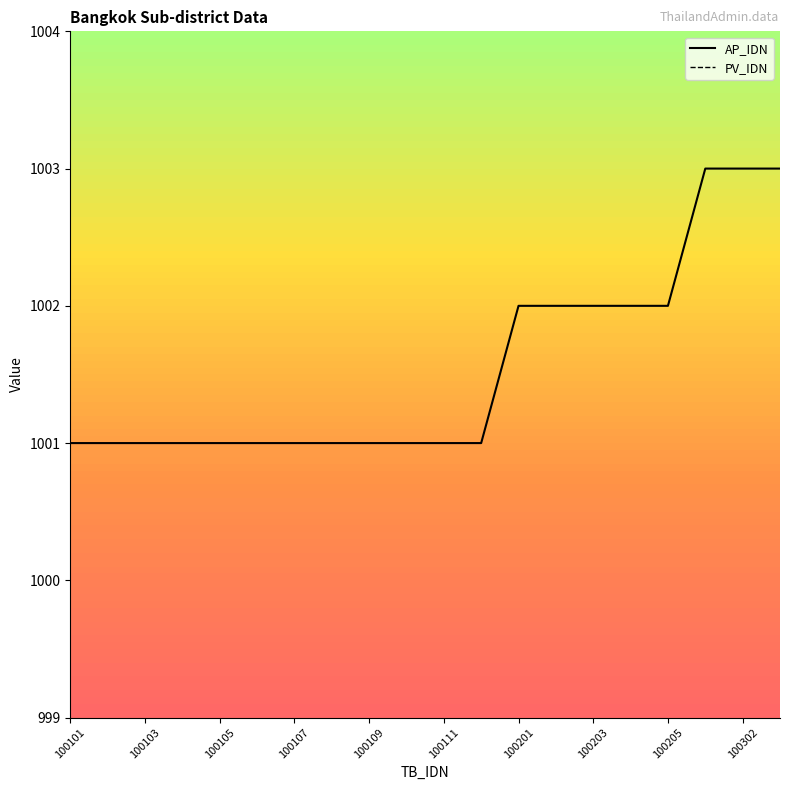

What value does the AP_IDN series have at 100203?

1002